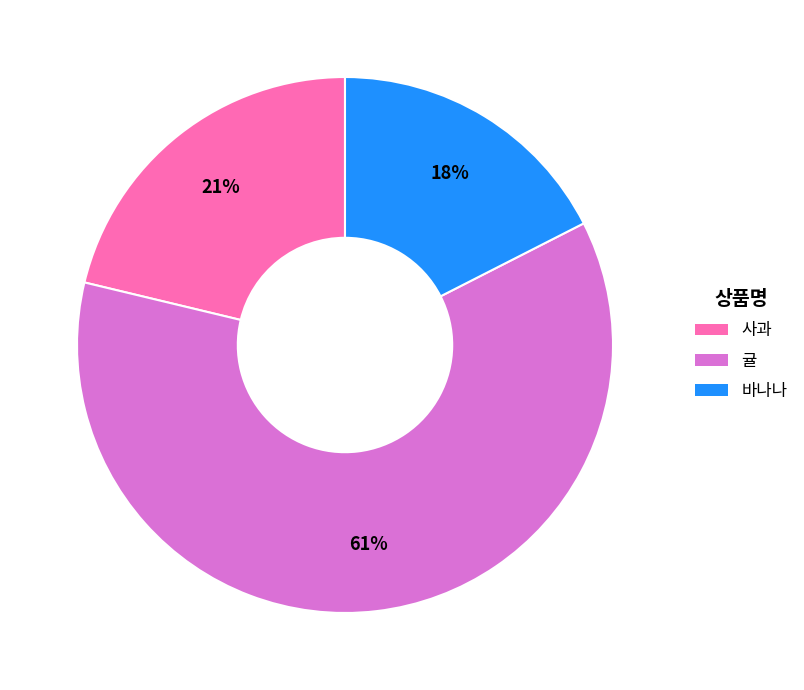

What is the smallest slice in the pie chart?

바나나